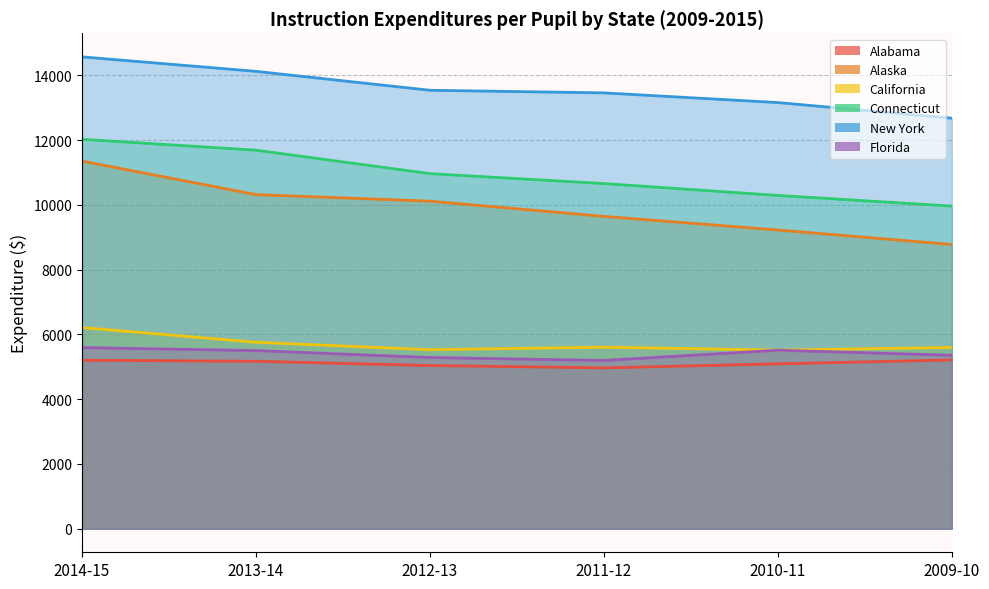

How many interior local valleys does the Alabama series have?

1